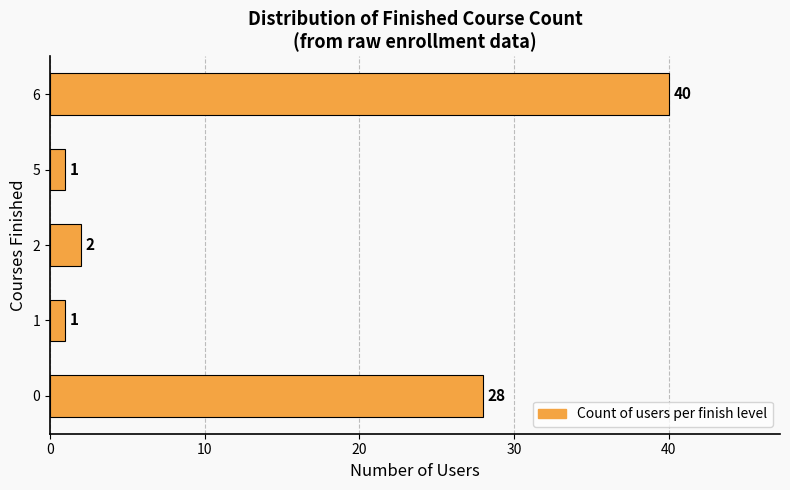

Reading bottom to top, extract all data points from this chart.

0=28	1=1	2=2	5=1	6=40